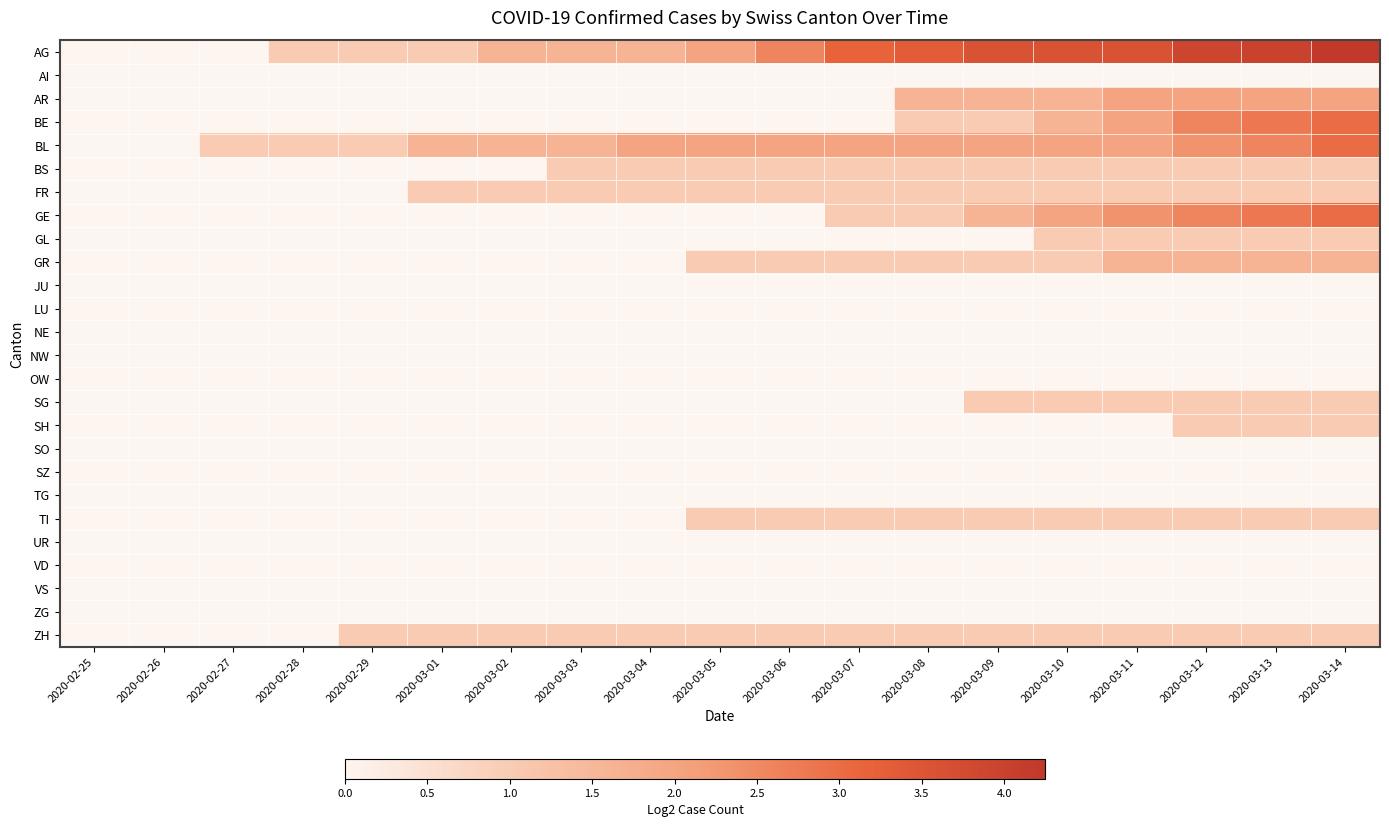

Count the number of categories in the chart.

19